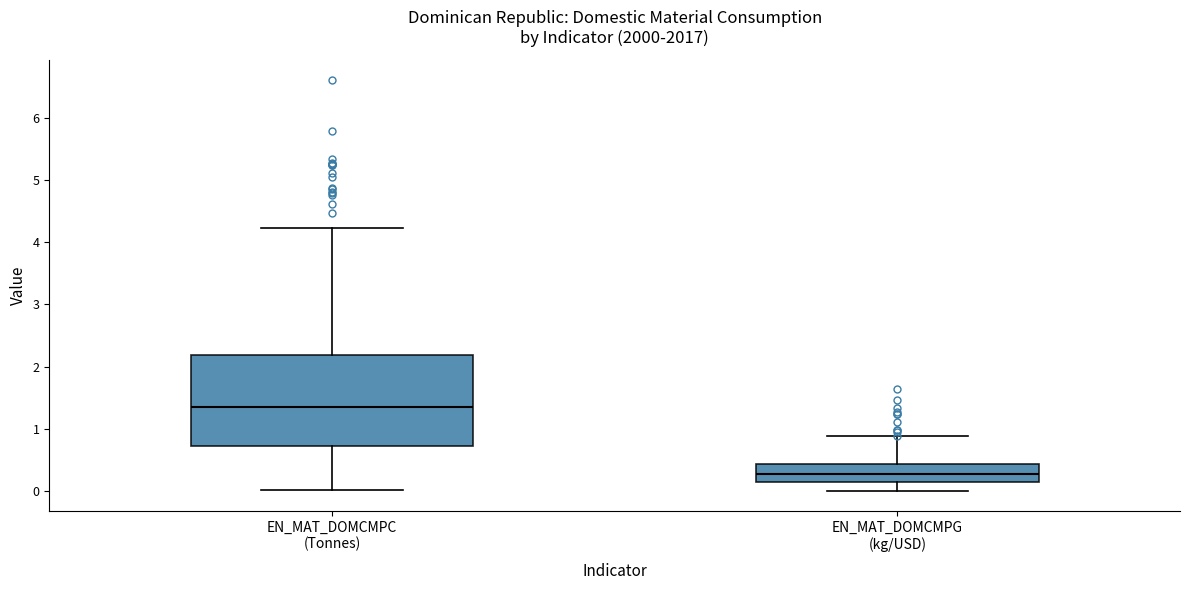

Where does the median line of the box for EN_MAT_DOMCMPG (kg/USD) sit on the y-axis? The values are not printed on the chart, so give them approximately, as read against the axis.

0.3